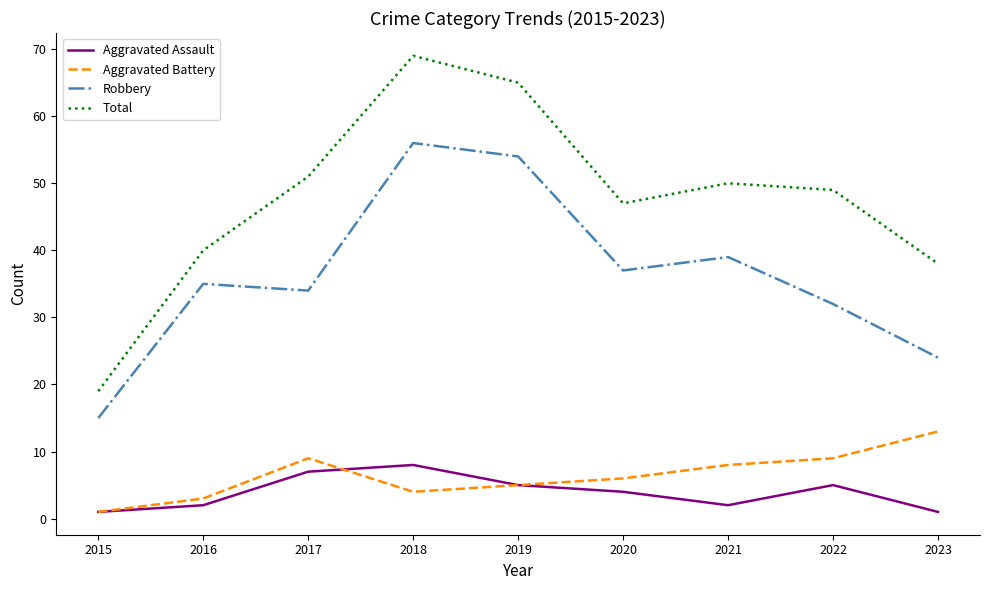

What is the sum of the Robbery values at 2020 and 2016?

72